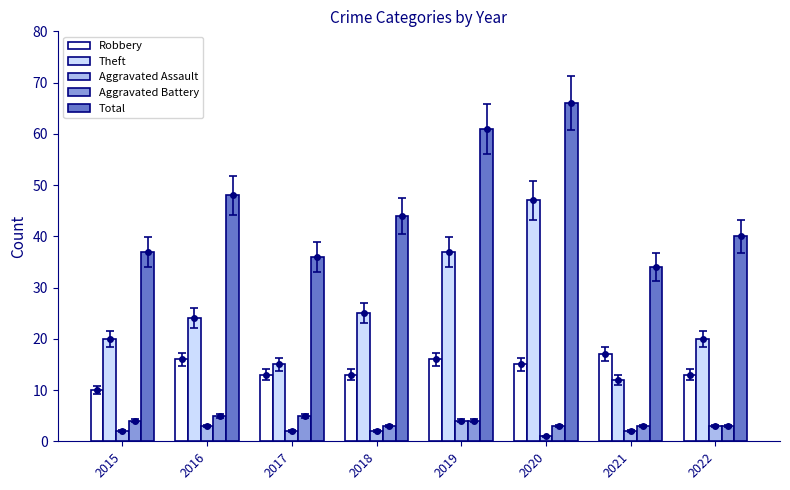

What is the difference between the highest and lowest values at 2015?

35